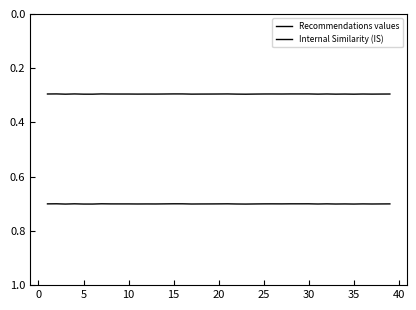

How many lines are shown in the chart?

2